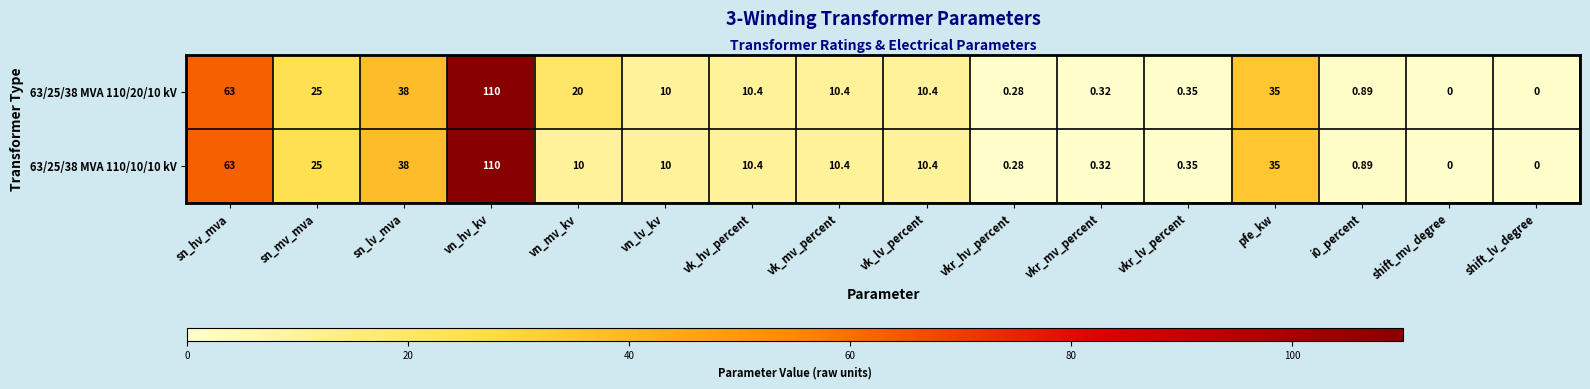

What is the difference between the second highest and second lowest values in the 63/25/38 MVA 110/10/10 kV series?

63.0